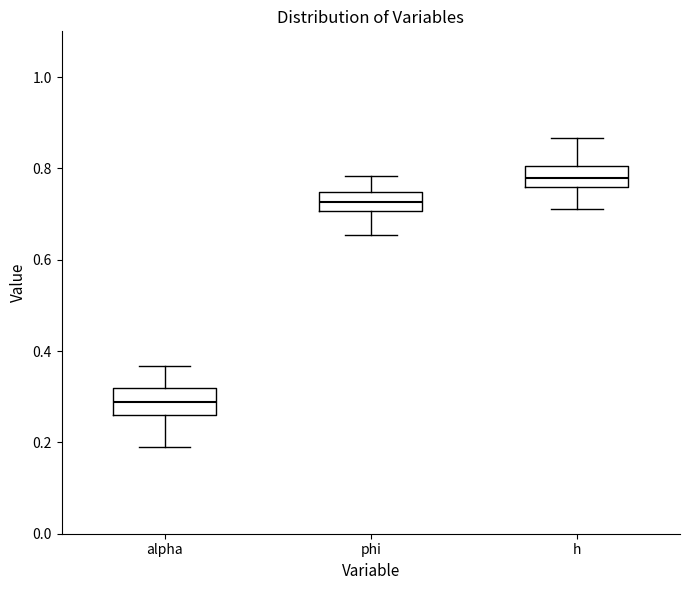

Reading left to right, transcribe this box plot: for each box, give where its median line is, the range the box spans, and where its two whiskers end, as read against the y-axis. The values are not printed on the chart, so give them approximately, as read against the axis.

alpha: median 0.28, box 0.26 to 0.32, whiskers 0.20 to 0.36
phi: median 0.72, box 0.70 to 0.74, whiskers 0.66 to 0.78
h: median 0.78, box 0.76 to 0.80, whiskers 0.72 to 0.86